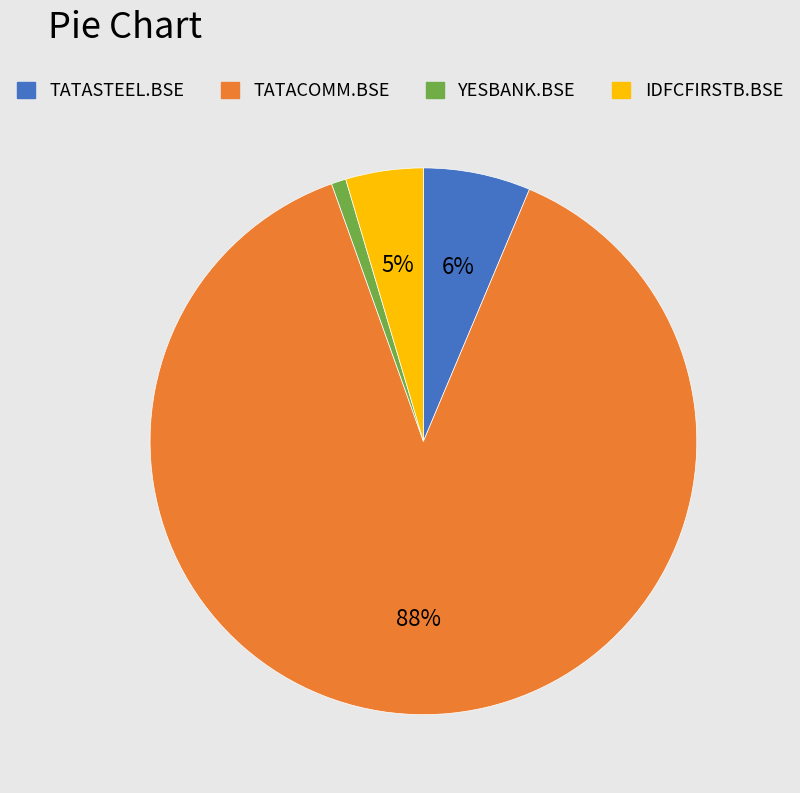

To the nearest percent, what is the average slice percentage?

25%